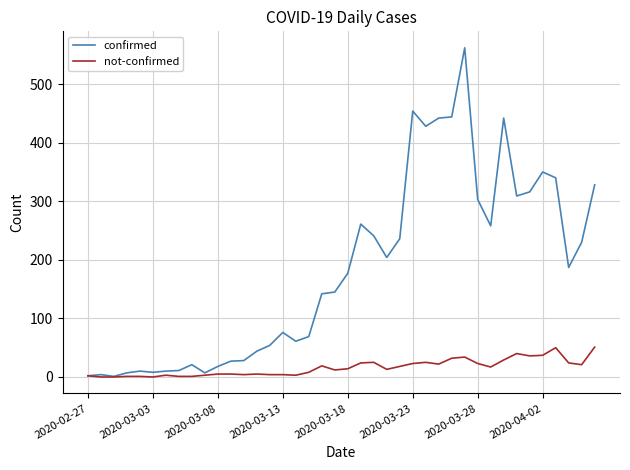

Which series has the largest total across all categories?

confirmed